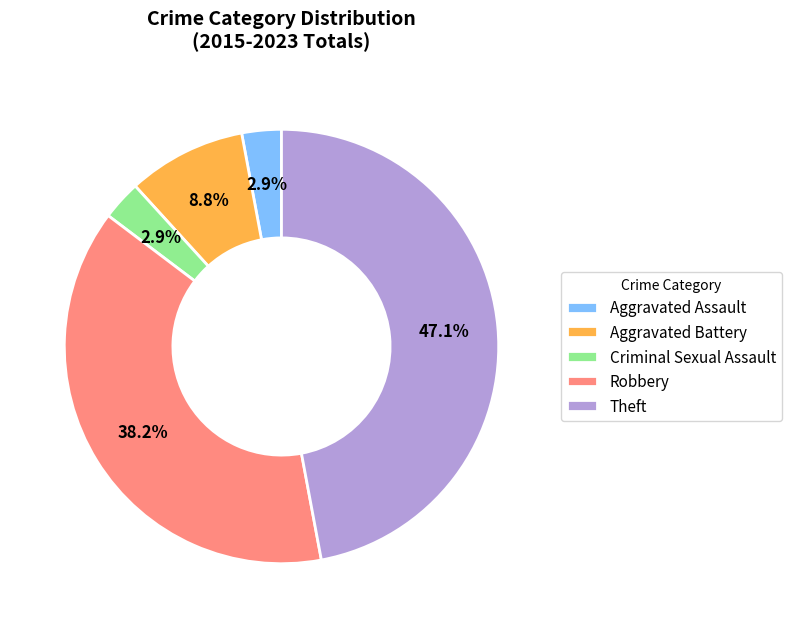

Which has a higher value, Criminal Sexual Assault or Robbery?

Robbery